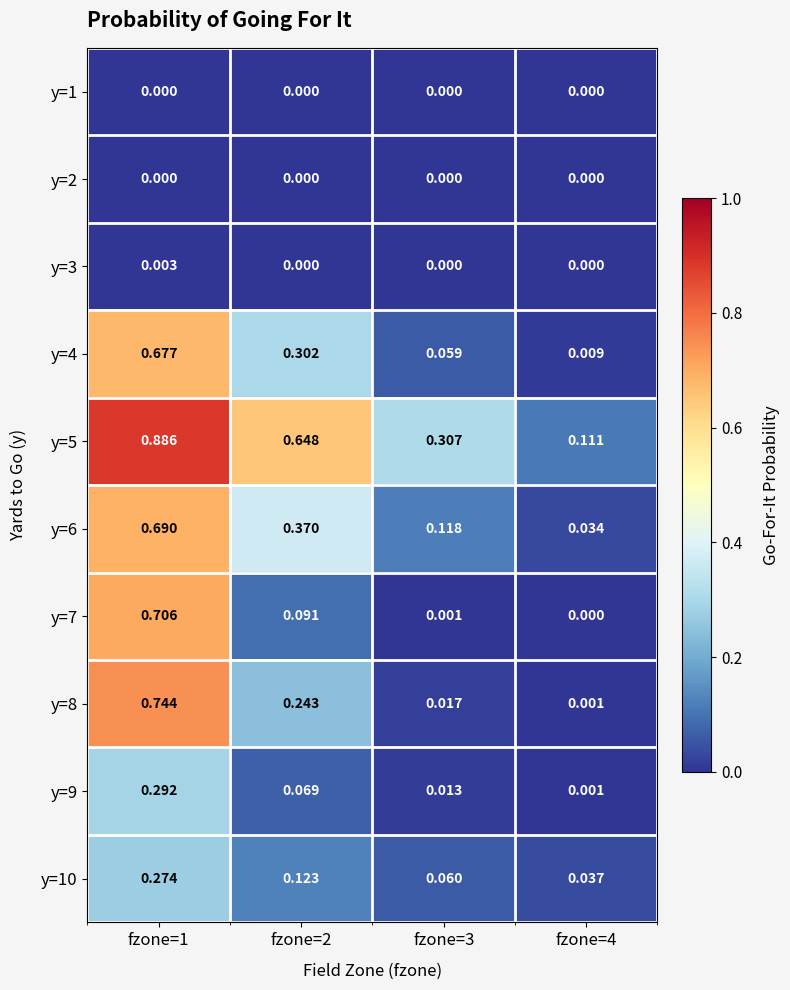

Which series changed the most between fzone=1 and fzone=4?

y=5